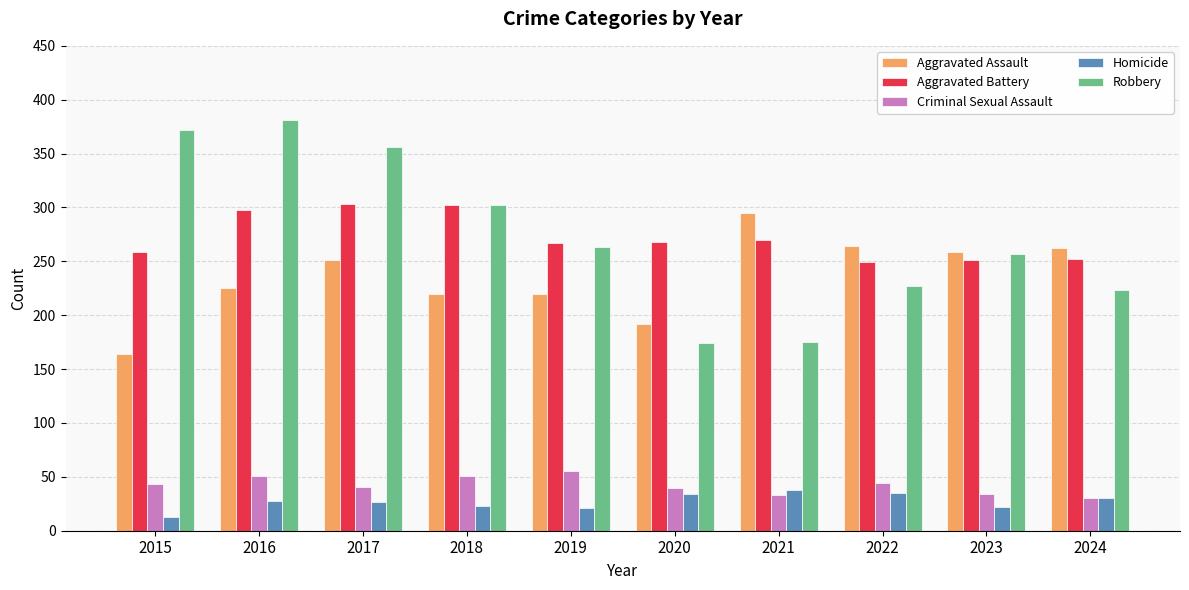

What is the sum of all Aggravated Battery values?

2719